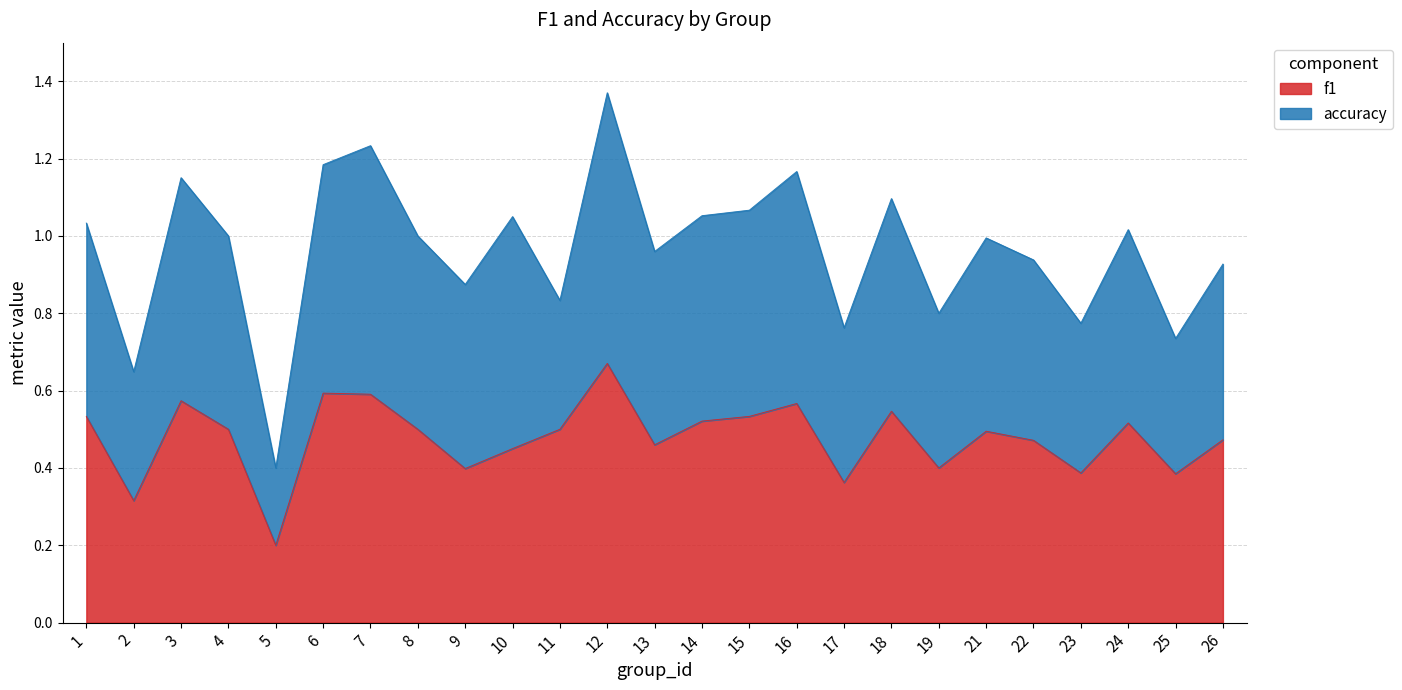

How many points are lower than both their immediate neighbors (excluding endpoints)?

8